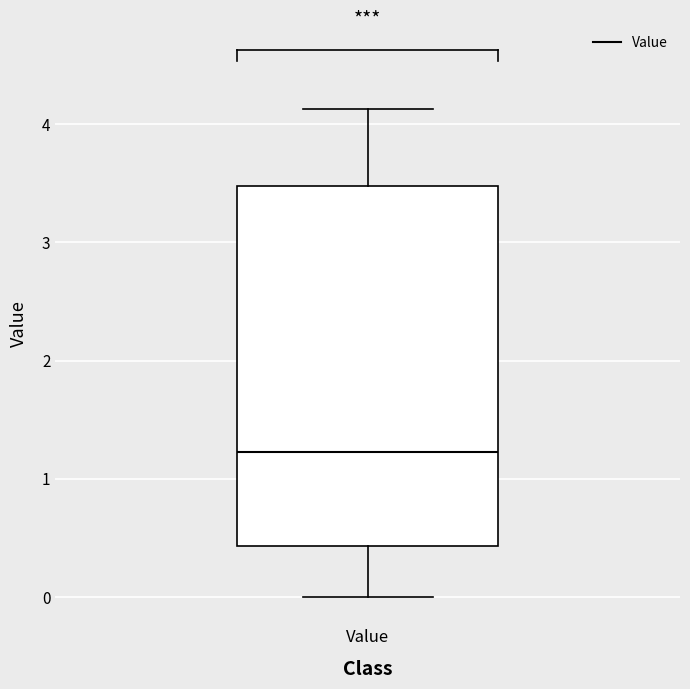

Read this box plot against the y-axis: the position of the median line, the range covered by the box, and the ends of both whiskers. The values are not printed on the chart, so give them approximately, as read against the axis.

median 1.2, box 0.4 to 3.5, whiskers 0.0 to 4.1